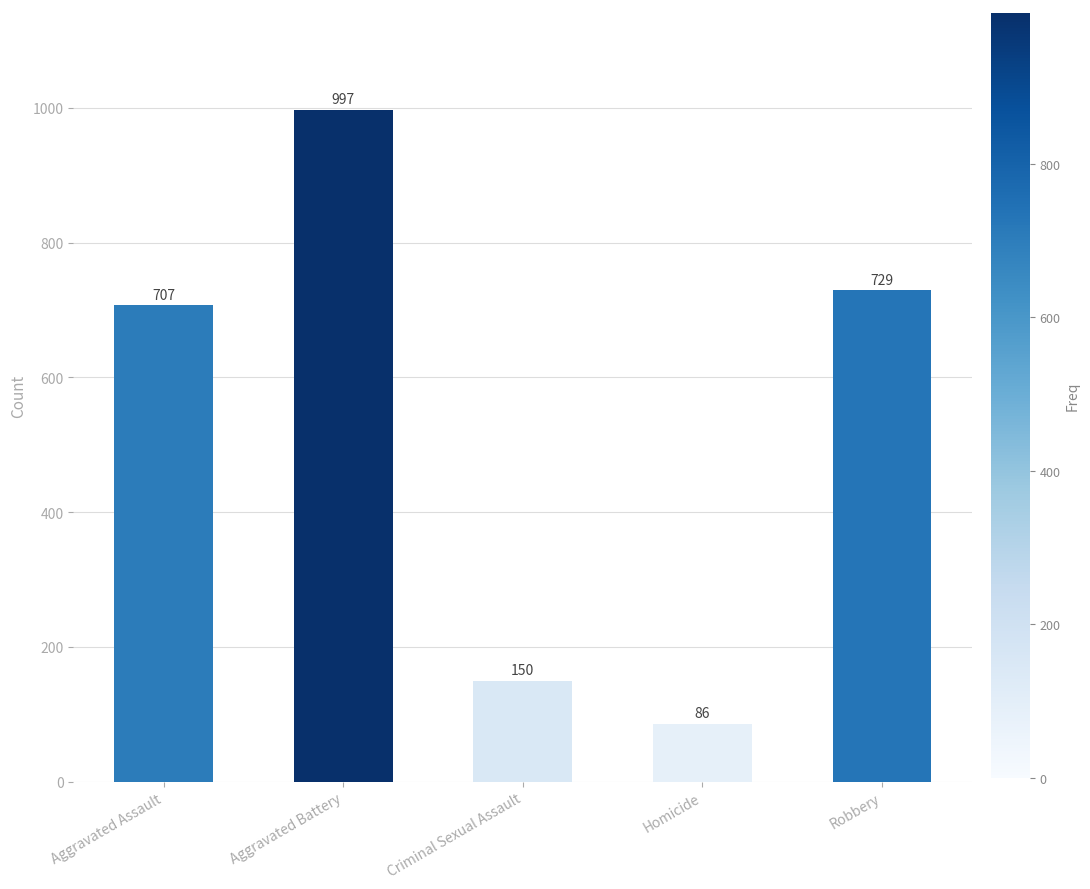

What is the greatest value displayed?

997